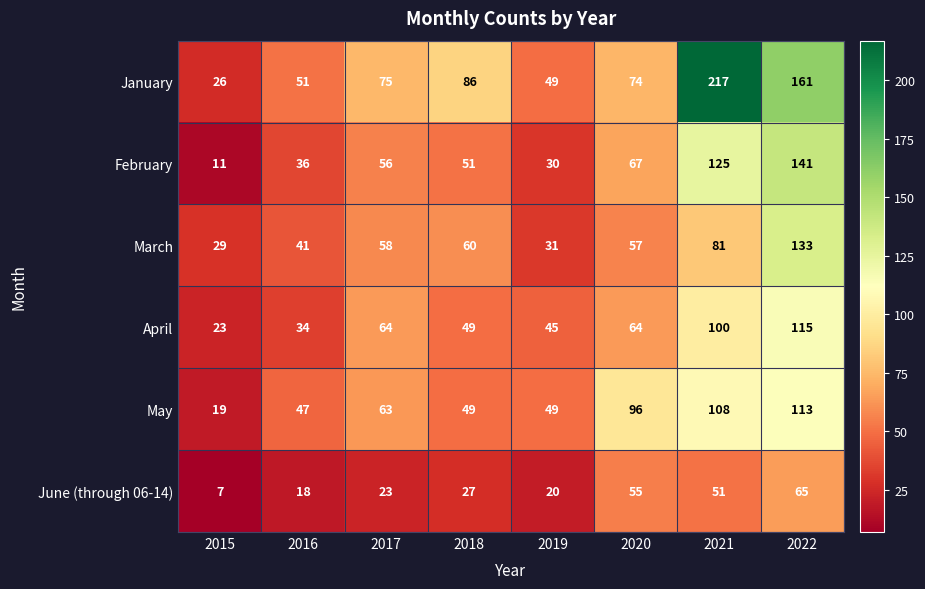

What is the spread (max minus min) of values at 2015?

22